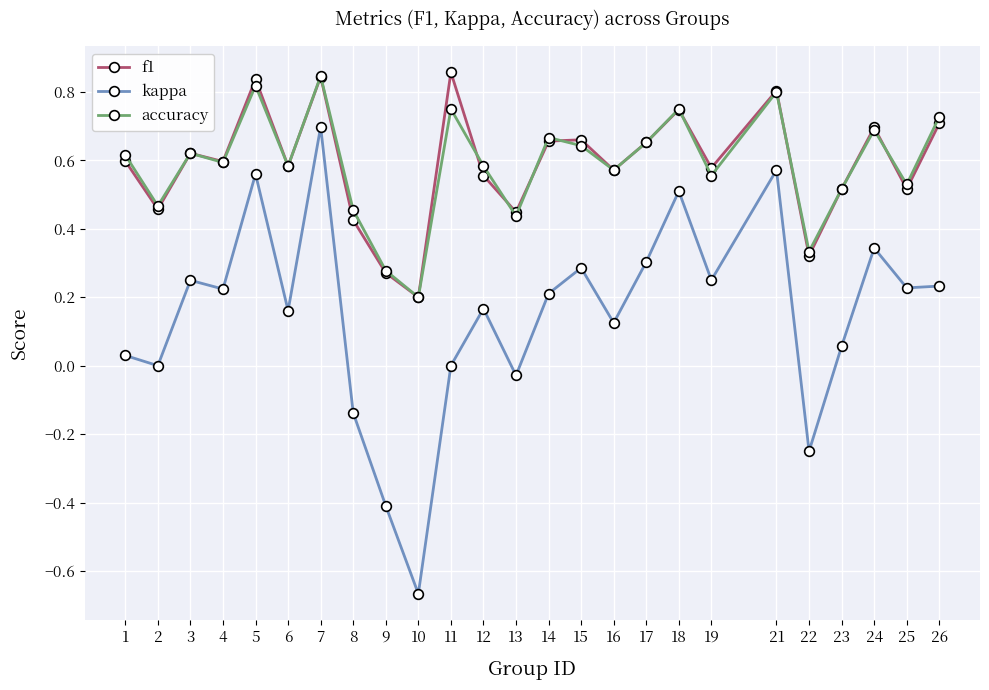

Is it true that accuracy equals 1.2 at 5?

False